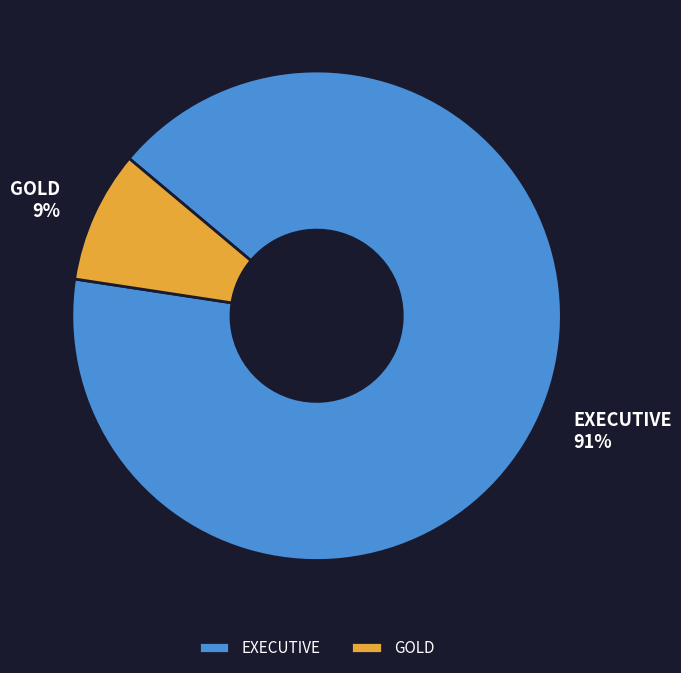

What is the smallest slice in the pie chart?

GOLD